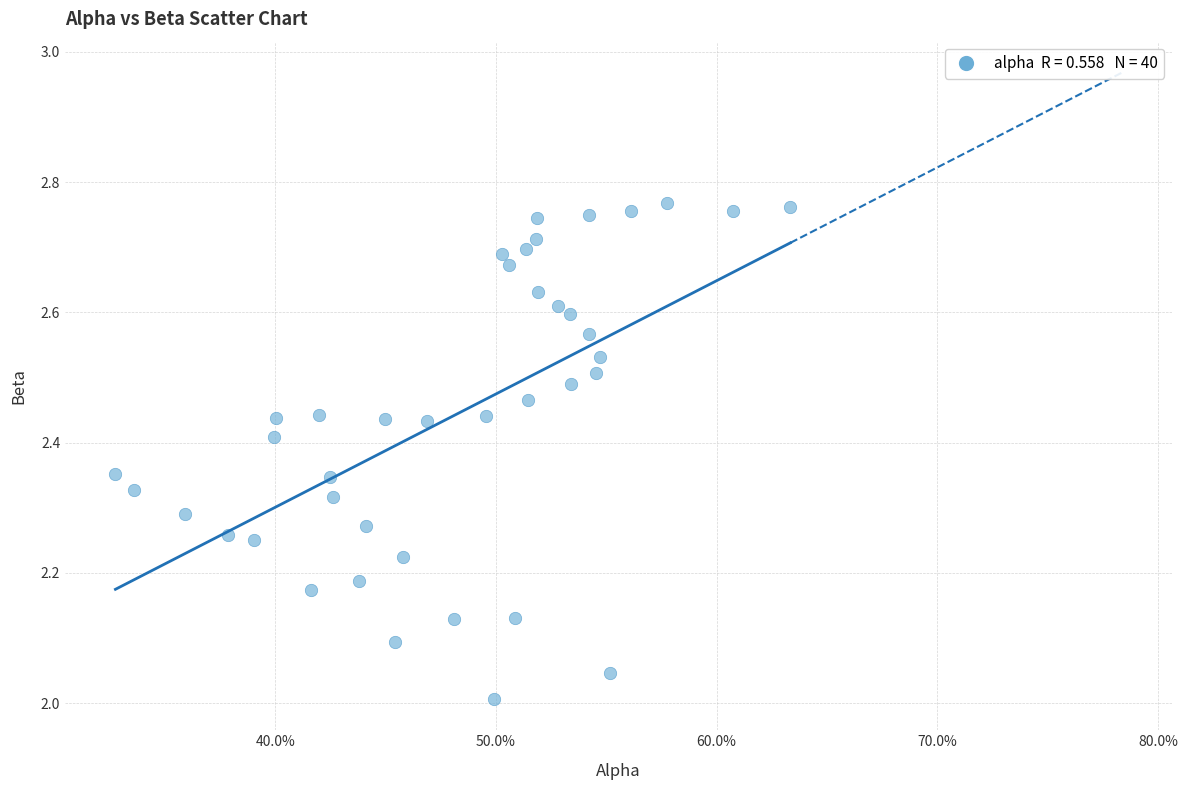

What is the range of X values (max minus min)?

0.3